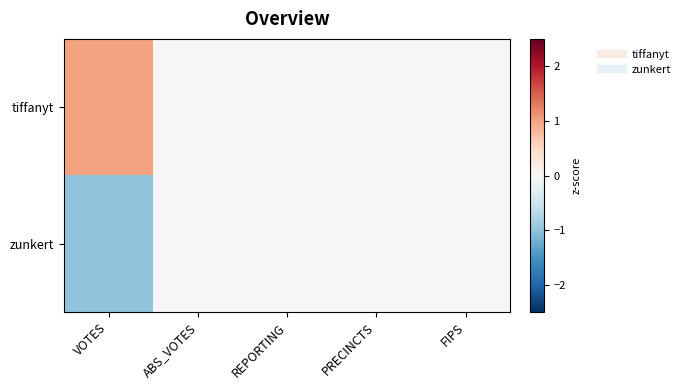

Reading right to left, what are all the values shown in this chart?

tiffanyt: FIPS=0	PRECINCTS=0	REPORTING=0	ABS_VOTES=0	VOTES=1
zunkert: FIPS=0	PRECINCTS=0	REPORTING=0	ABS_VOTES=0	VOTES=-1